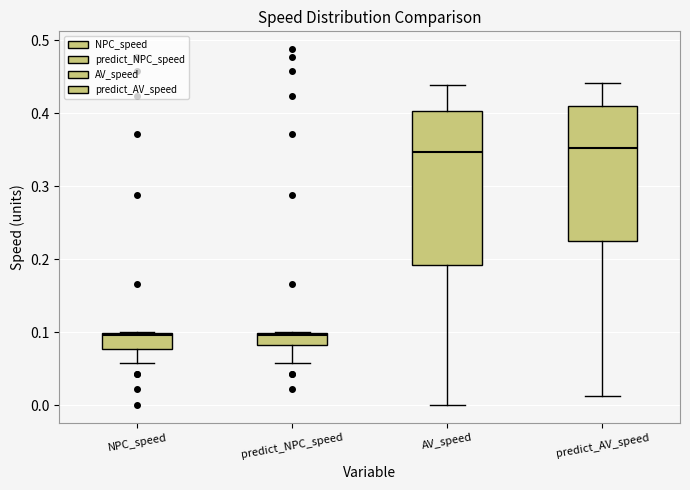

Reading left to right, transcribe this box plot: for each box, give where its median line is, the range the box spans, and where its two whiskers end, as read against the y-axis. The values are not printed on the chart, so give them approximately, as read against the axis.

NPC_speed: median 0.10 (just below the box's upper edge), box 0.08 to 0.10, whiskers 0.06 to 0.10
predict_NPC_speed: median 0.10 (just below the box's upper edge), box 0.08 to 0.10, whiskers 0.06 to 0.10
AV_speed: median 0.35, box 0.19 to 0.40, whiskers 0.00 to 0.44
predict_AV_speed: median 0.35, box 0.22 to 0.41, whiskers 0.01 to 0.44